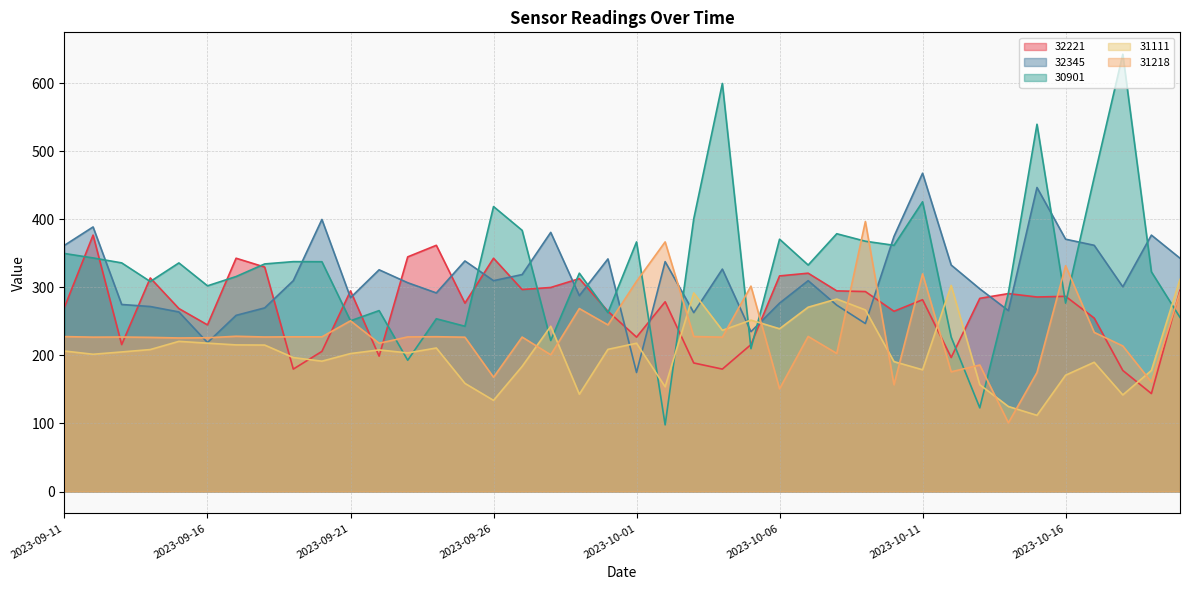

Where does the 32221 series first go above 284?

2023-09-12